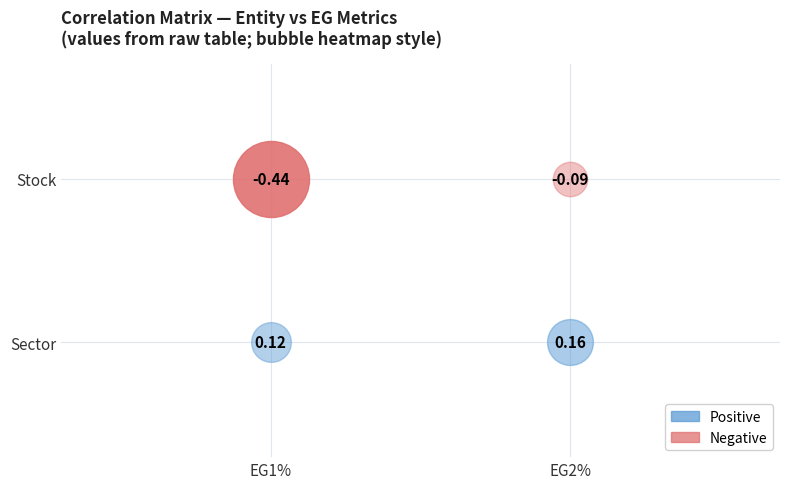

What is the sum of all Stock values?

-0.5